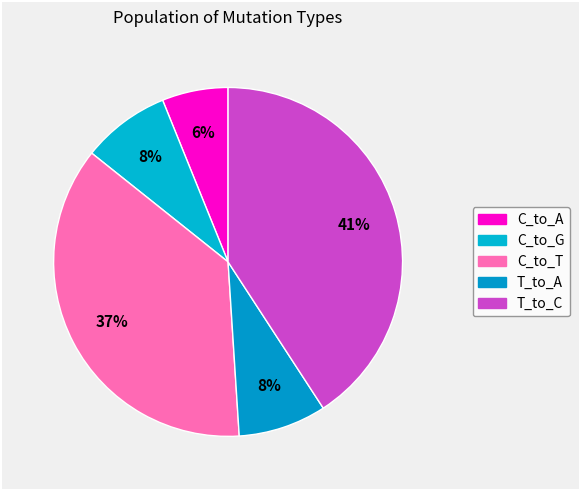

How many slices are in this pie chart?

5